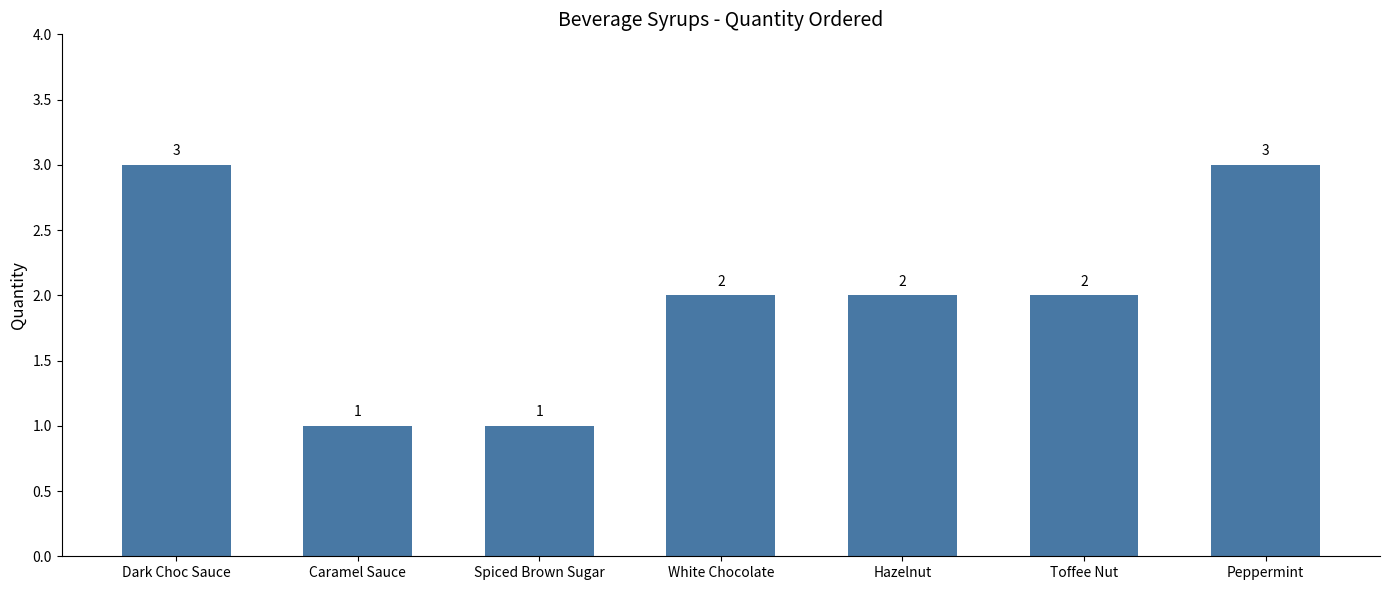

What is the ratio of the value at White Chocolate to the value at Hazelnut?

1.0